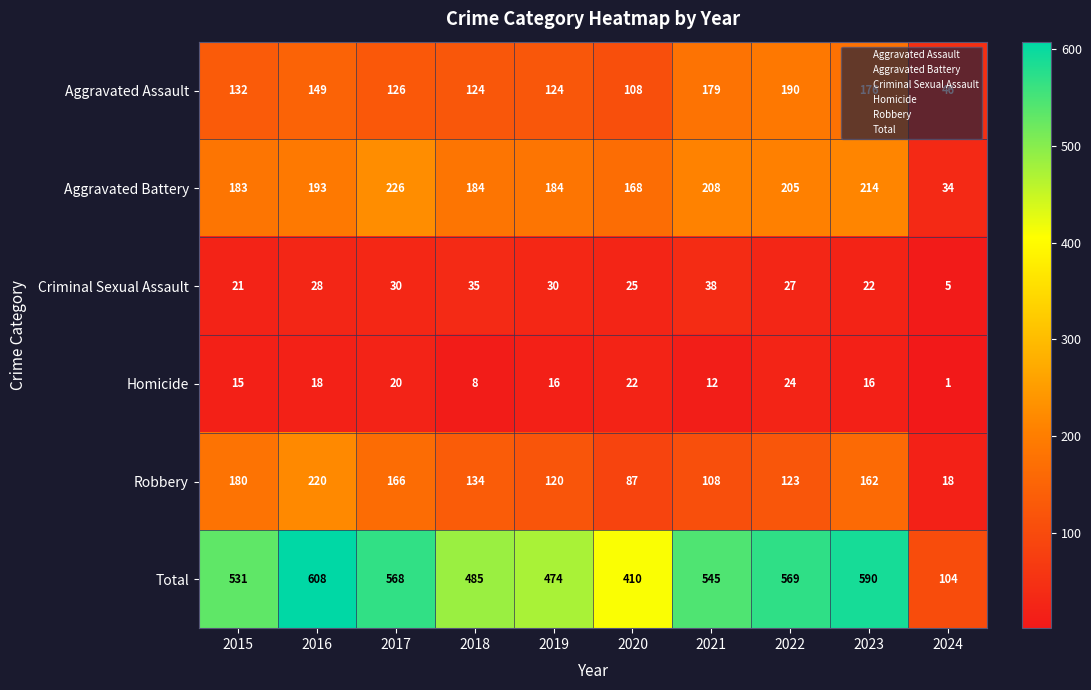

Which category has the highest value across all series?

2016